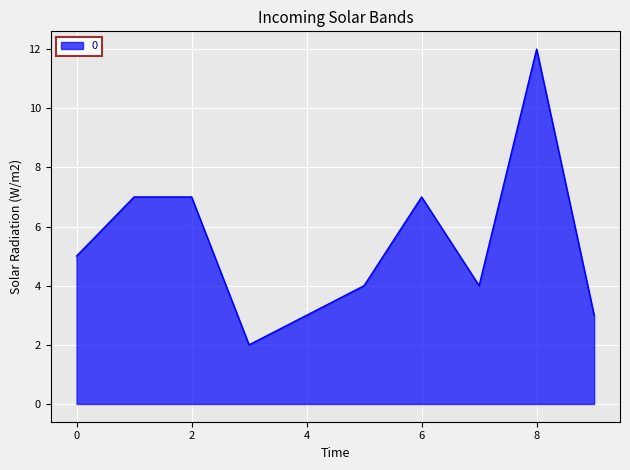

Reading left to right, extract all data points from this chart.

5	7	7	2	3	4	7	4	12	3